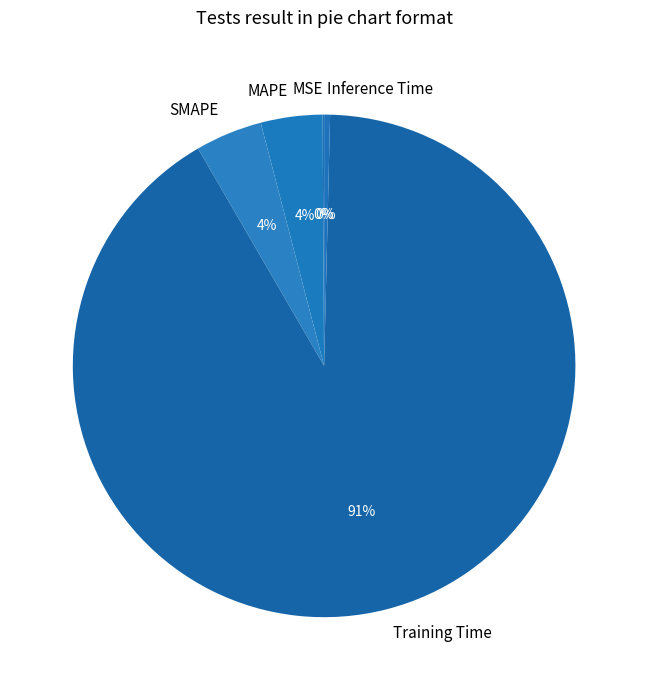

Is it true that MAPE is 4% of the pie?

True